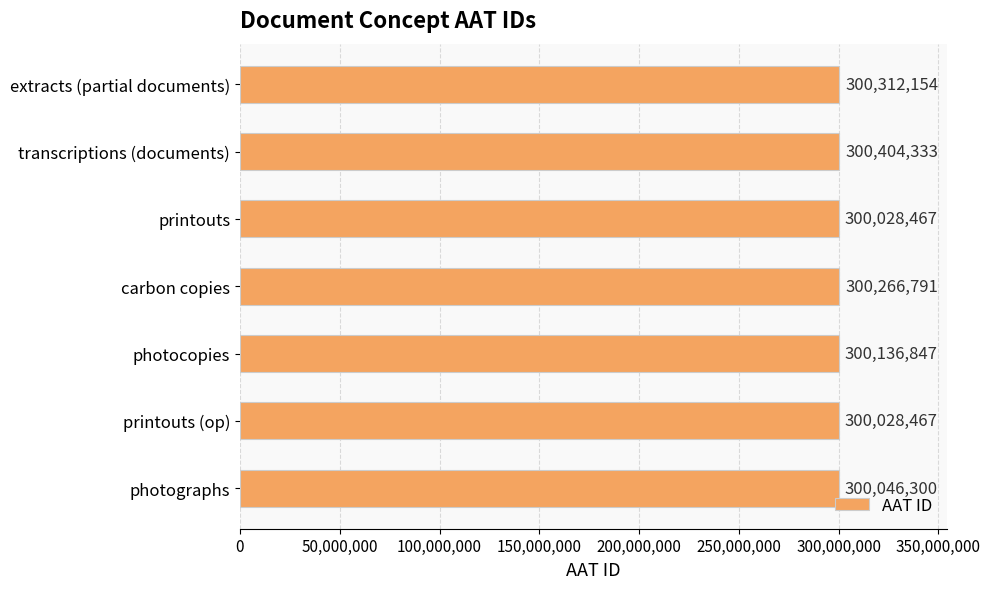

At which label is the value closest to 300216400?

carbon copies